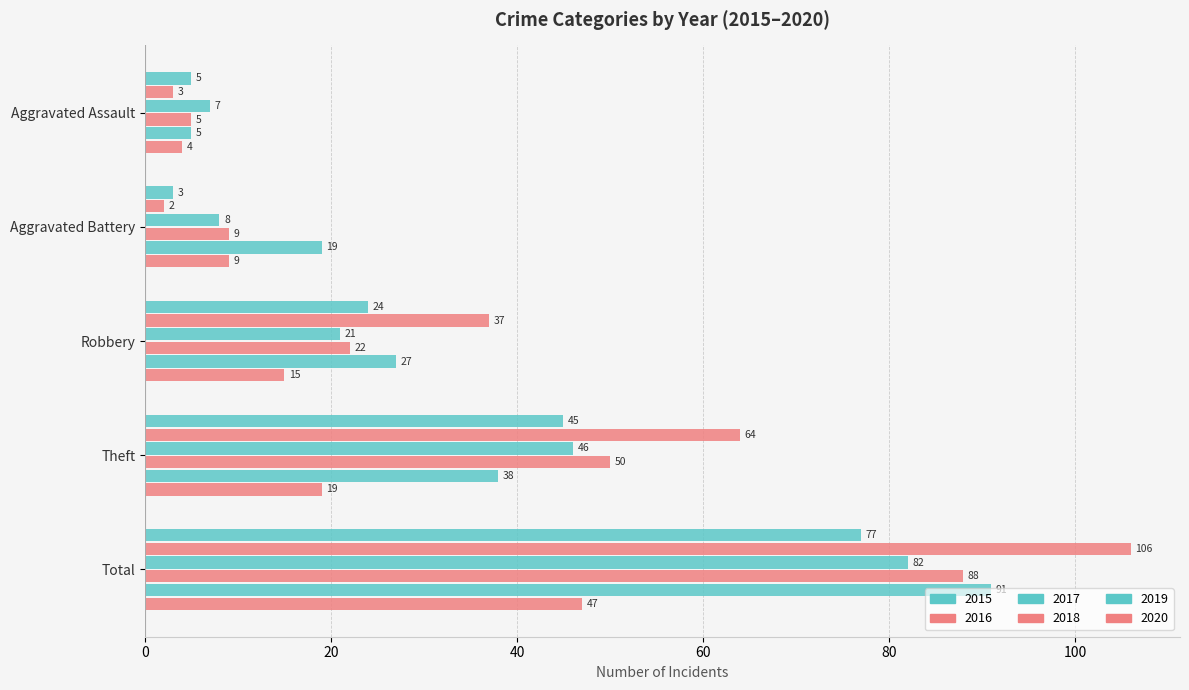

What is the greatest value displayed?

106